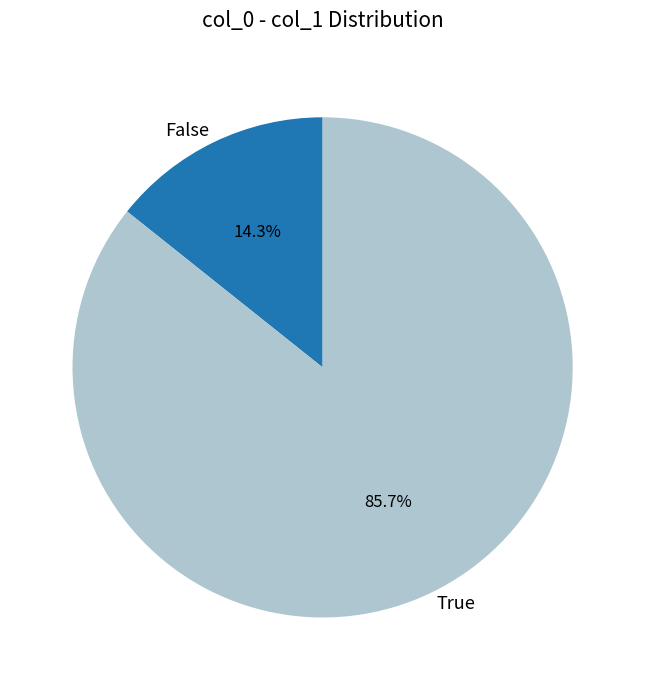

What is the total percentage of True and False?

100.0%